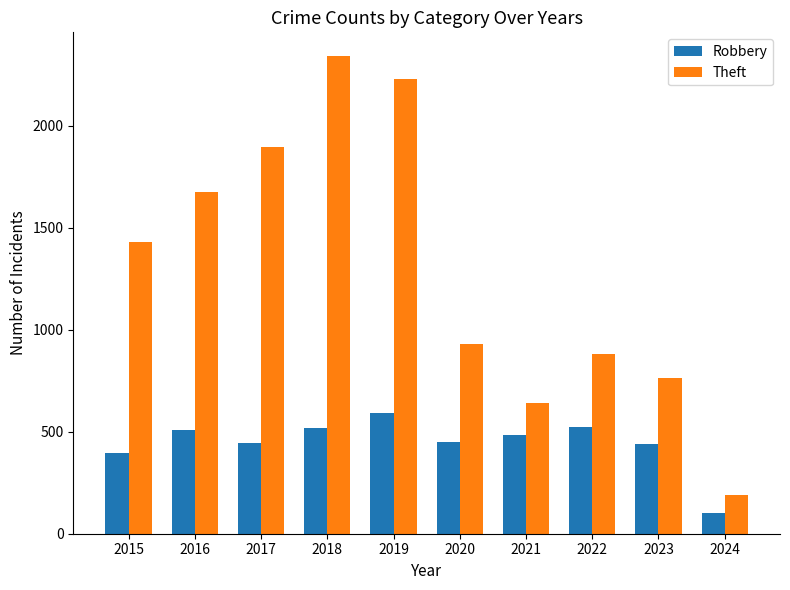

What is the sum of all Robbery values?

4458